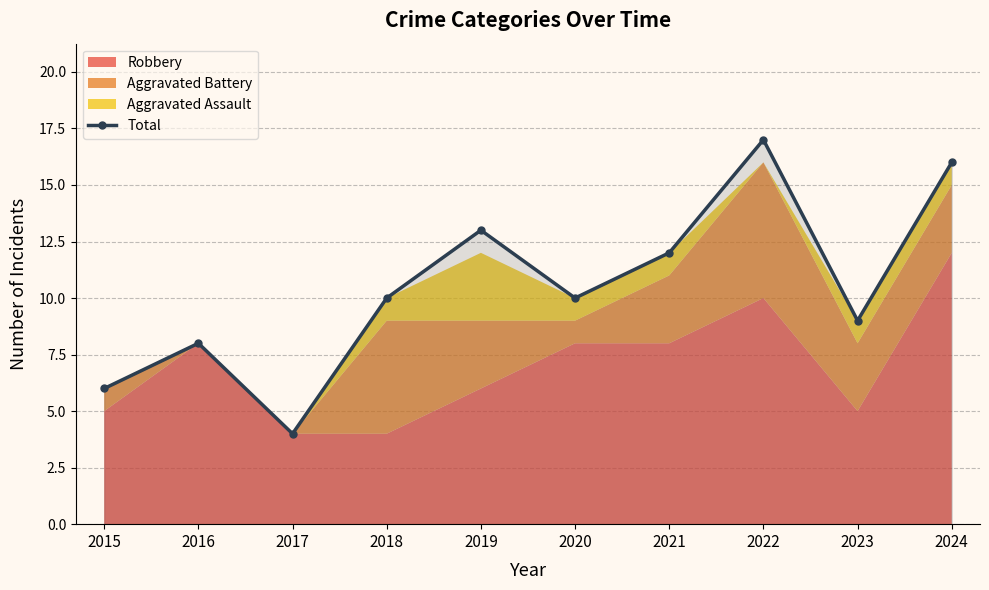

Reading left to right, what are all the values shown in this chart?

2015=6	2016=8	2017=4	2018=10	2019=13	2020=10	2021=12	2022=17	2023=9	2024=16